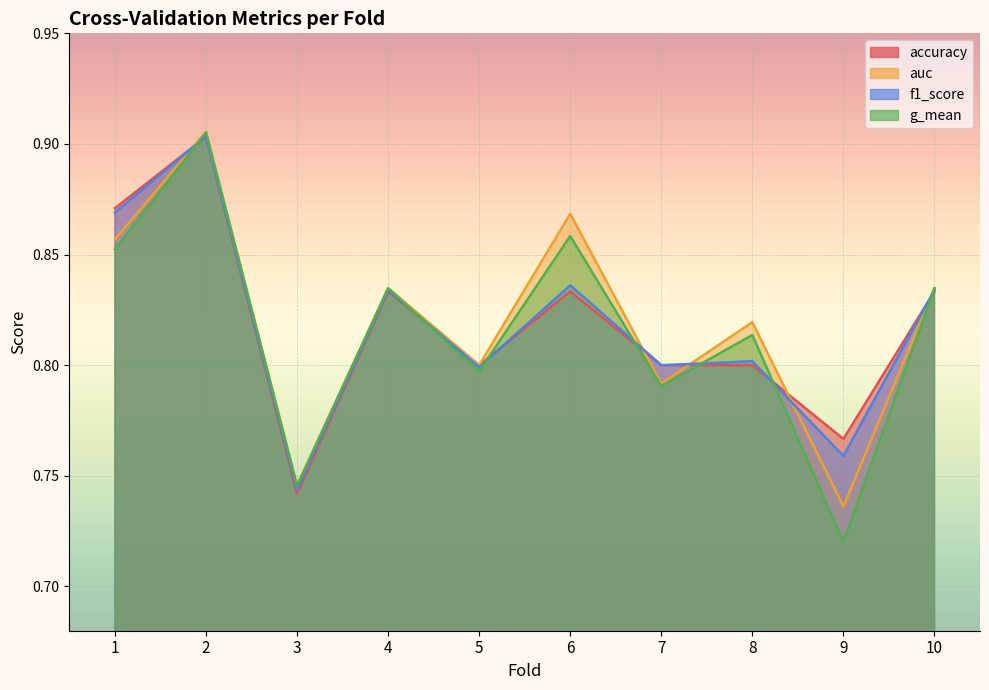

Between 1 and 2, which series saw the biggest shift?

g_mean